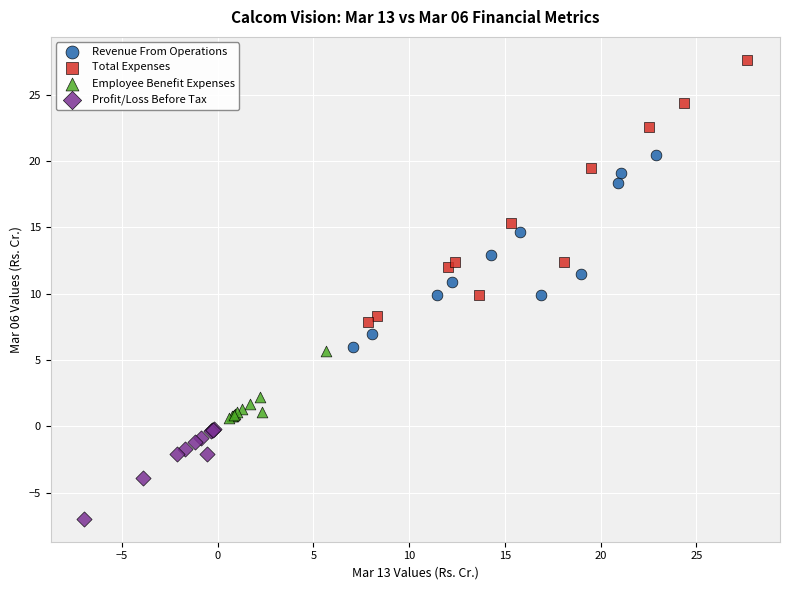

Which series has the widest spread of Y values?

Total Expenses